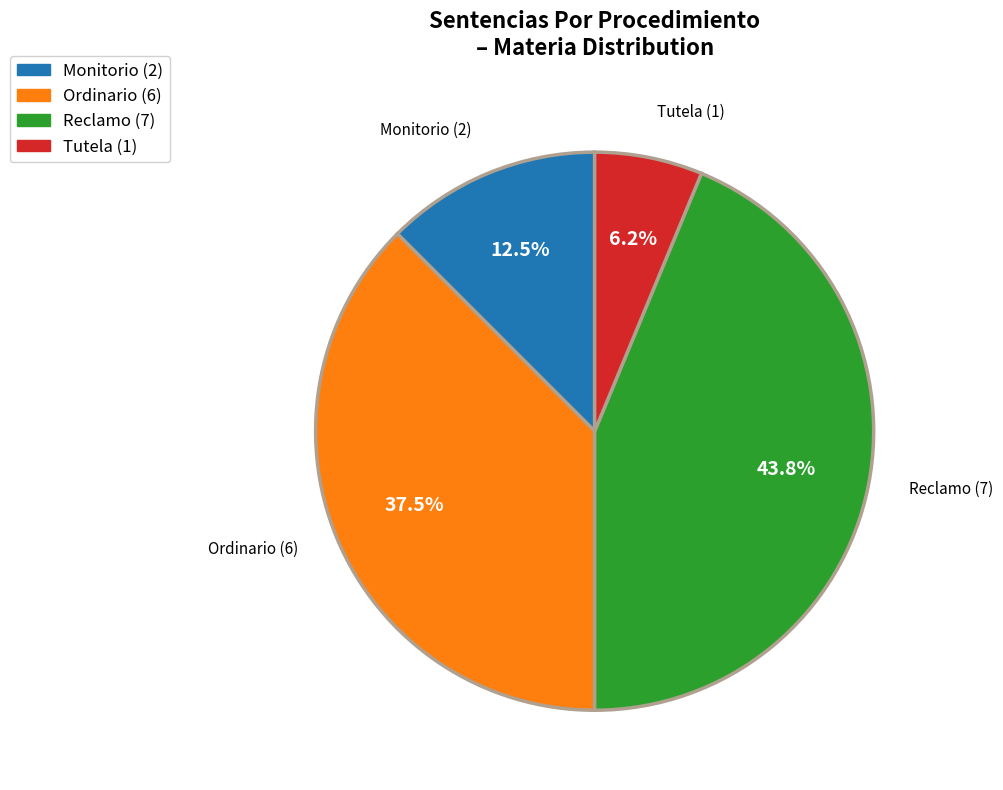

What is the ratio of the value at Monitorio to the value at Reclamo?

0.3